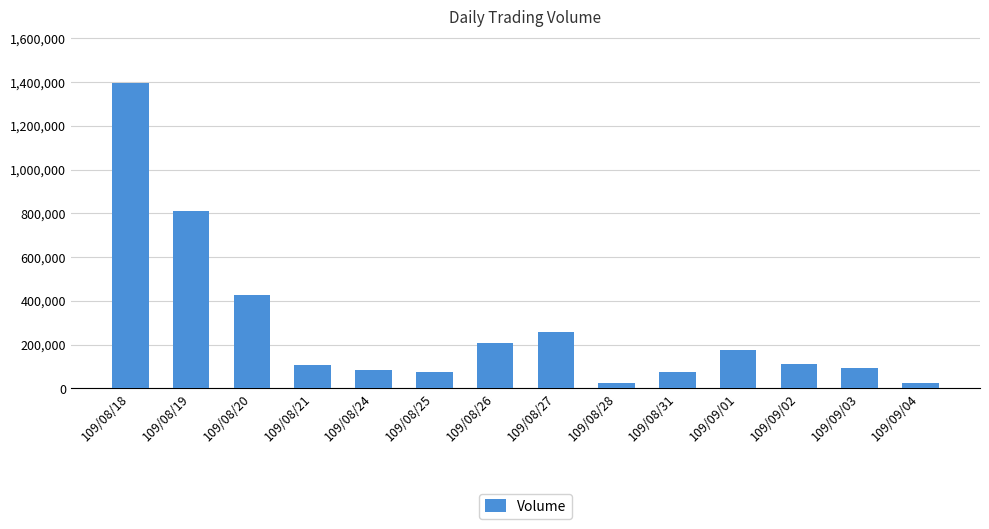

What is the sum of all values?

3875000